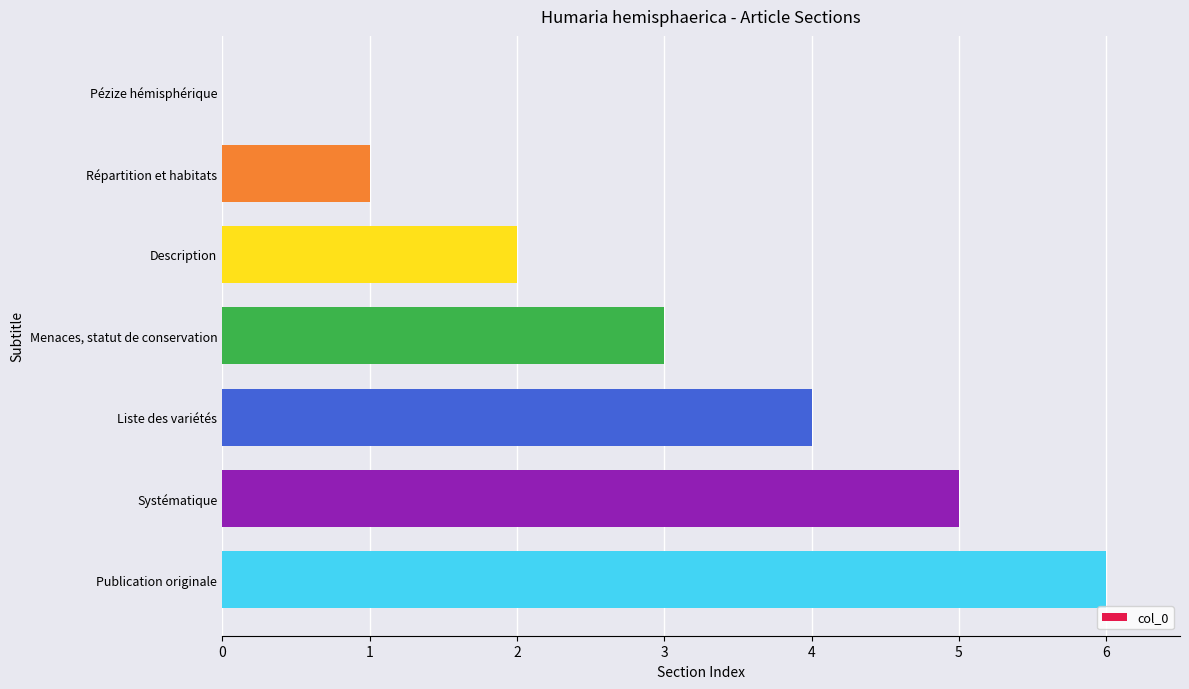

What is the greatest value displayed?

6